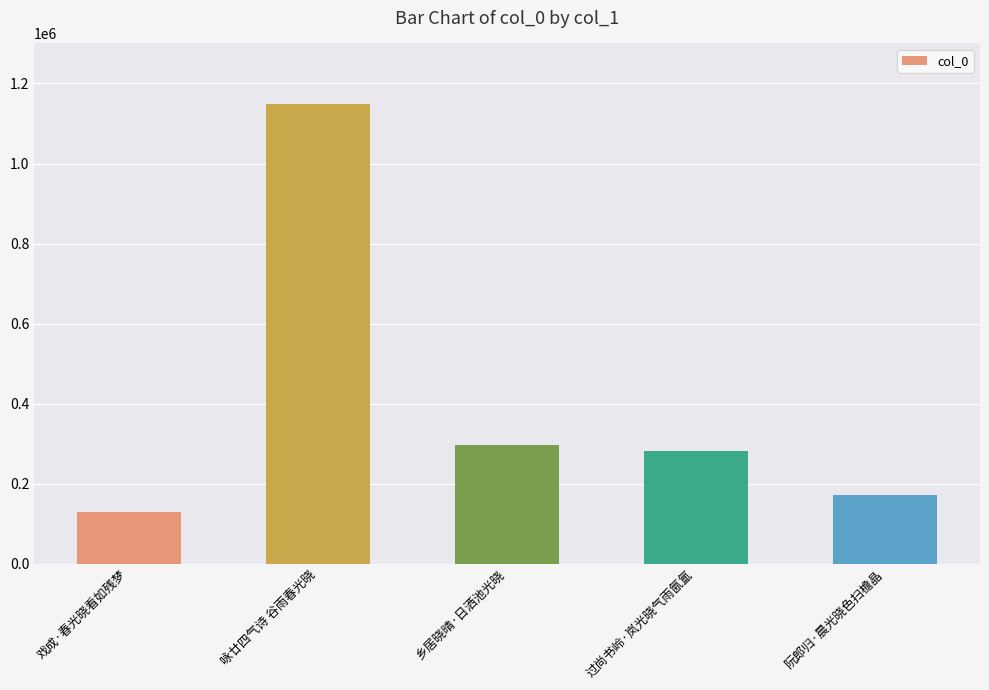

Rank the categories by value from highest to lowest.

咏廿四气诗 谷雨春光晓, 乡居晓晴·日洒池光晓, 过尚书岭·岚光晓气雨氤氲, 阮郎归·晨光晓色扫檐晶, 戏成·春光晓看如残梦